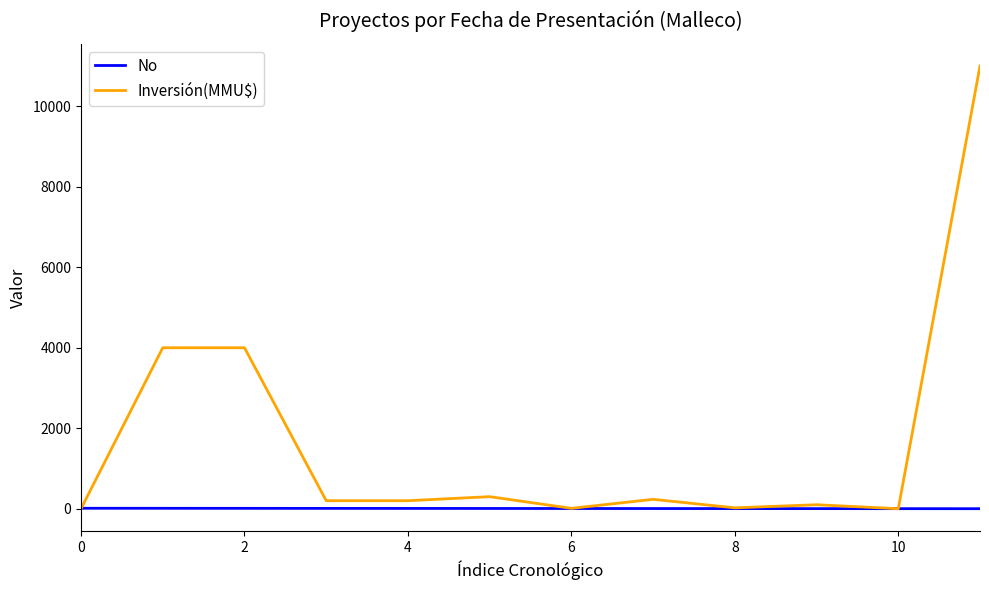

How many lines are shown in the chart?

2